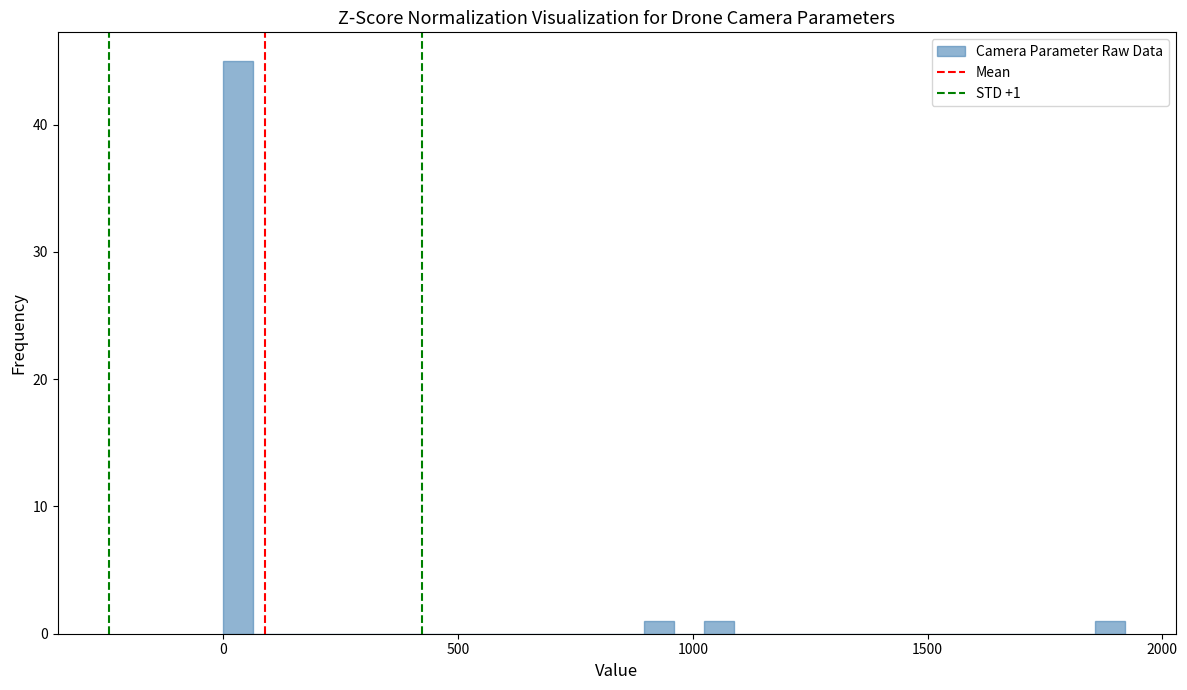

Around what value on the x-axis is the tallest bar? Give the approximate position of its centre, as read against the axis.

50